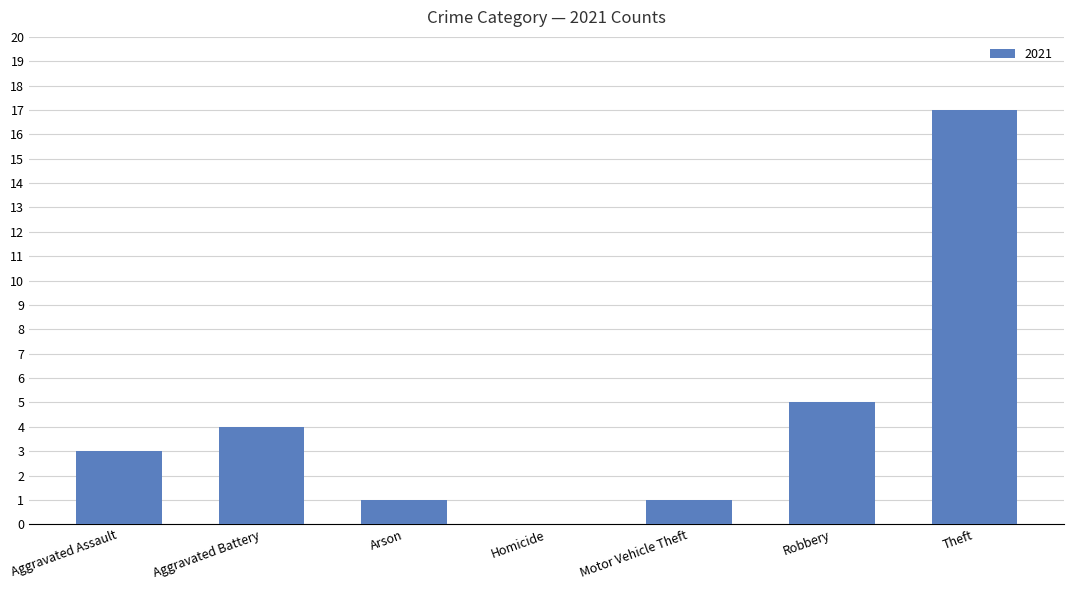

What is the sum of the values at Arson and Aggravated Assault?

4